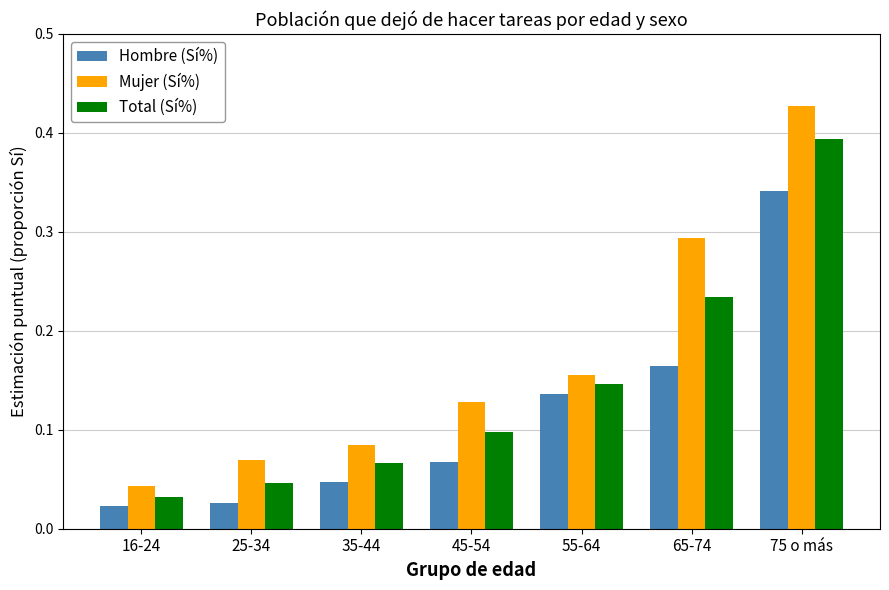

The Total (Sí%) series shows 0.7 at 75 o más. True or false?

False